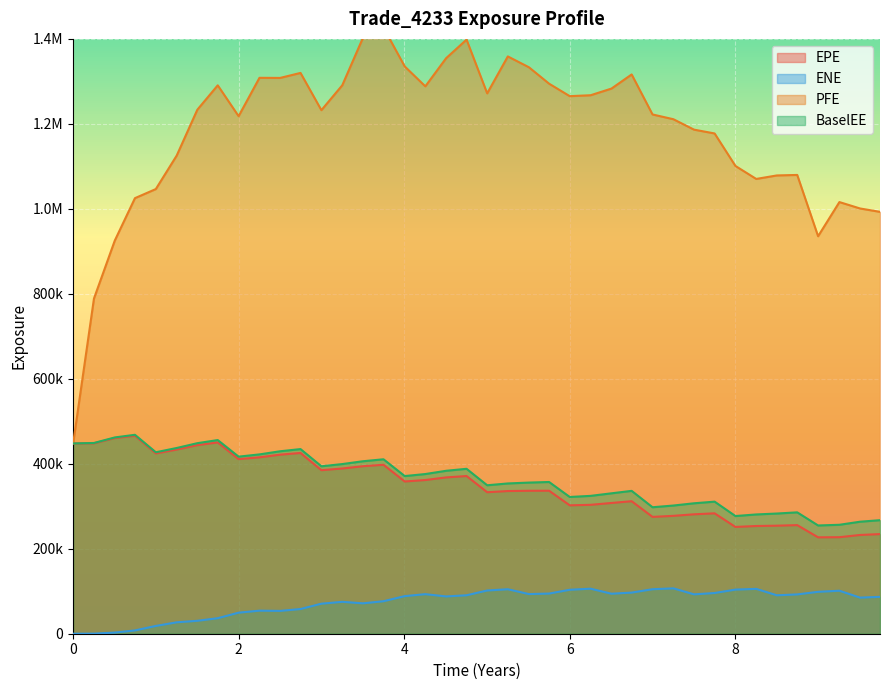

At which category does BaselEE reach its first local peak?

0.746538